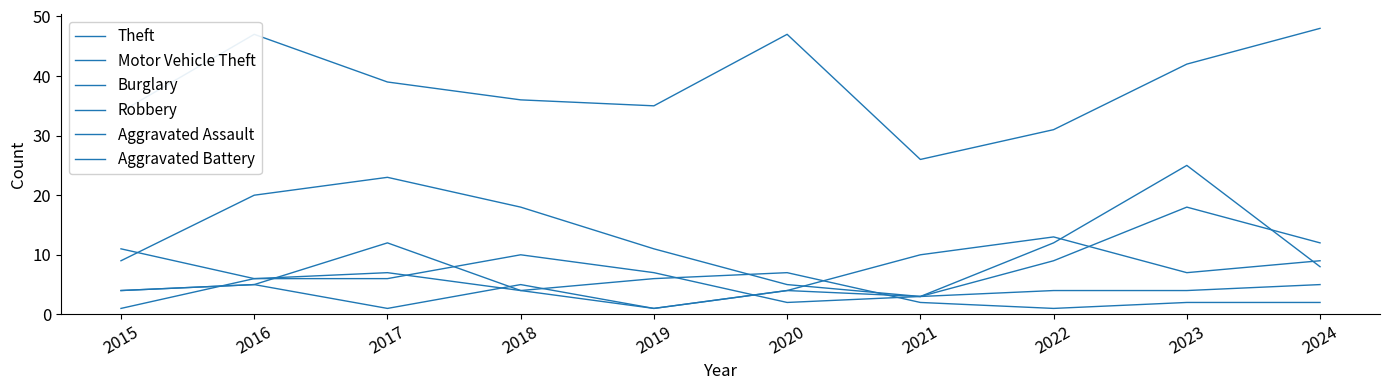

List the series in order of their peak value, highest first.

Theft, Motor Vehicle Theft, Burglary, Robbery, Aggravated Battery, Aggravated Assault